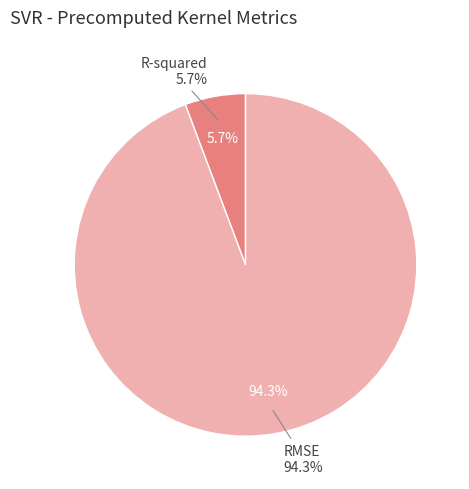

What is the total percentage of R-squared and RMSE?

100.0%